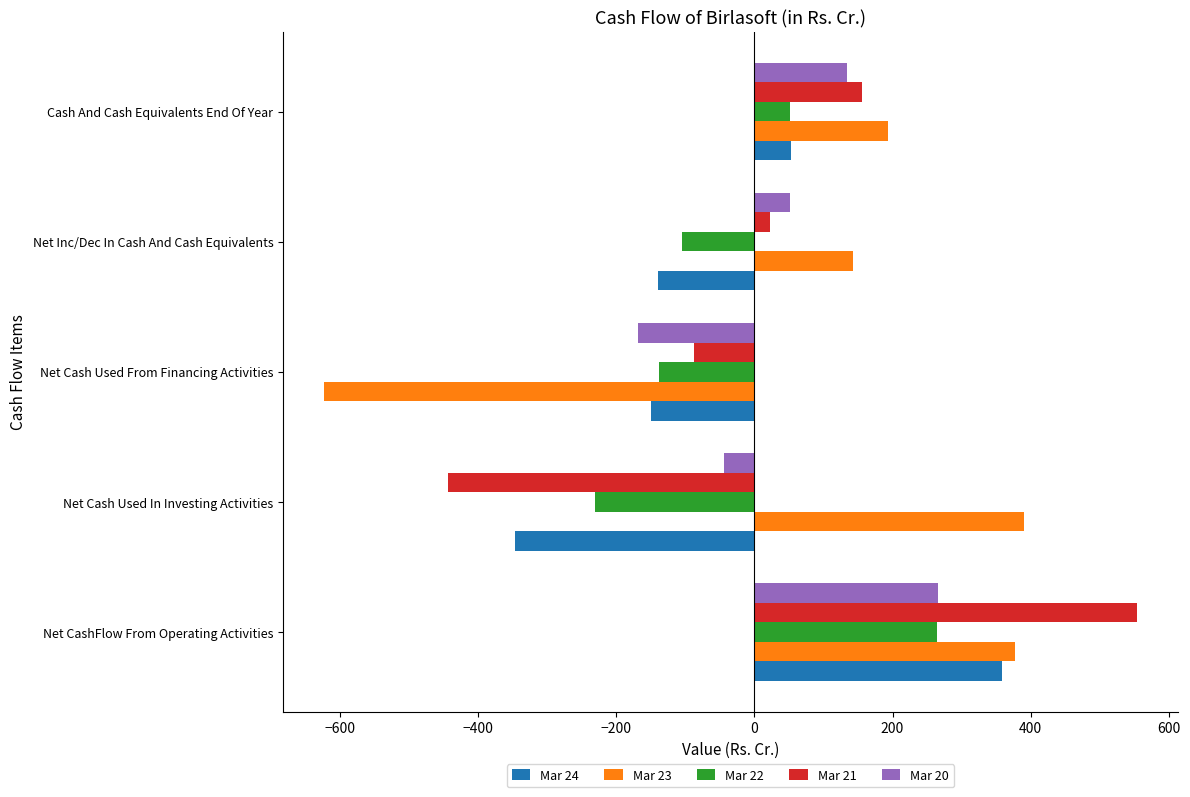

How many data points does each series have?

5